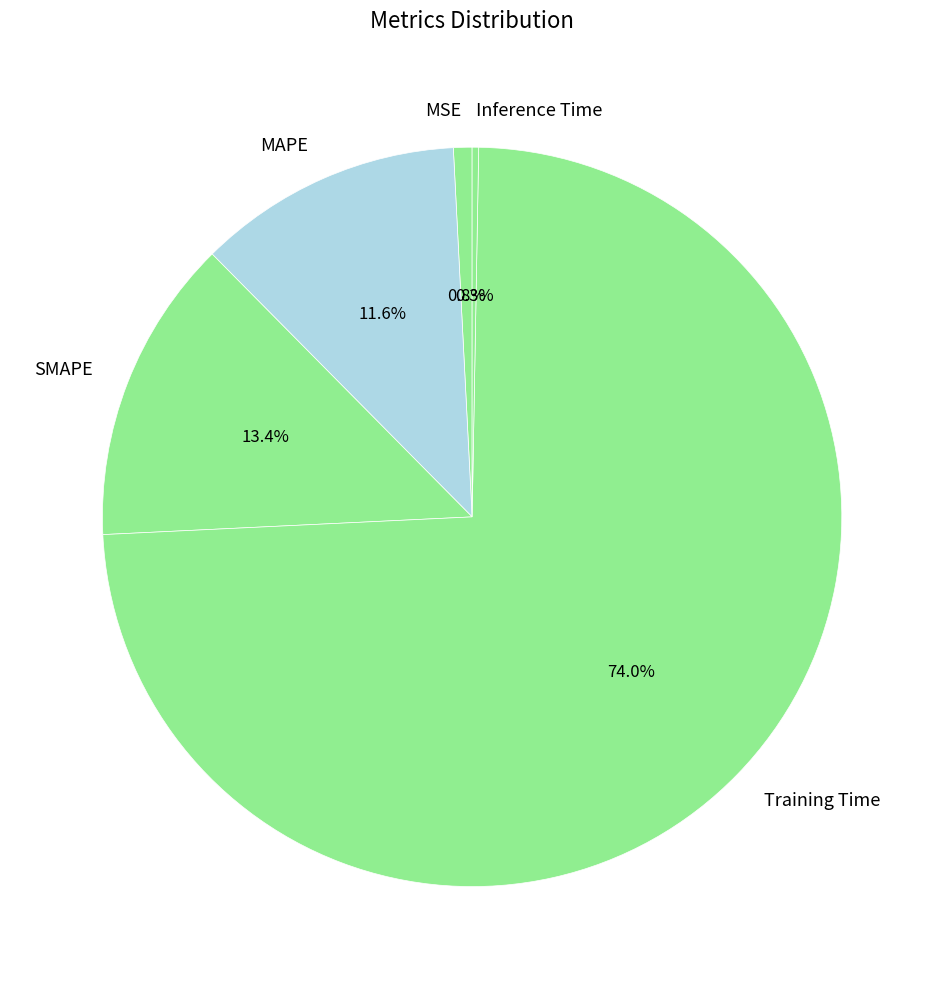

Which slice is the largest?

Training Time